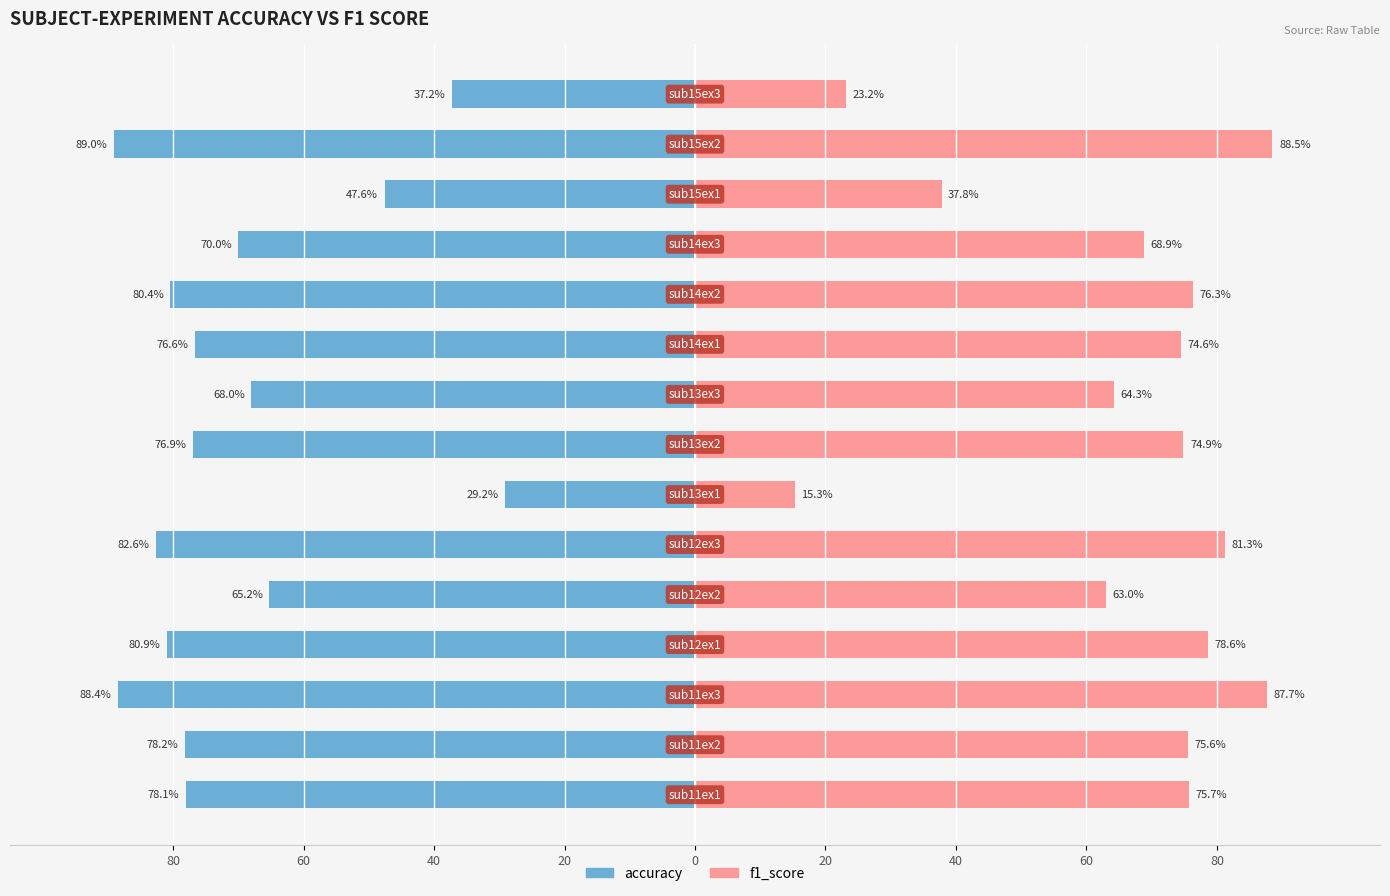

At how many categories does at least one series exceed -80?

15